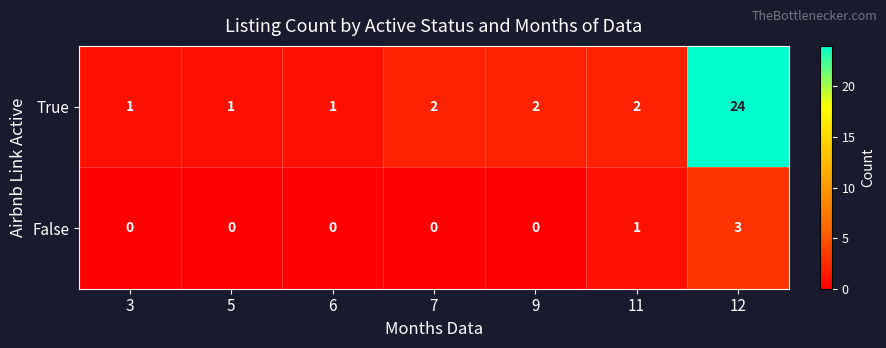

Count the number of data series in this chart.

2